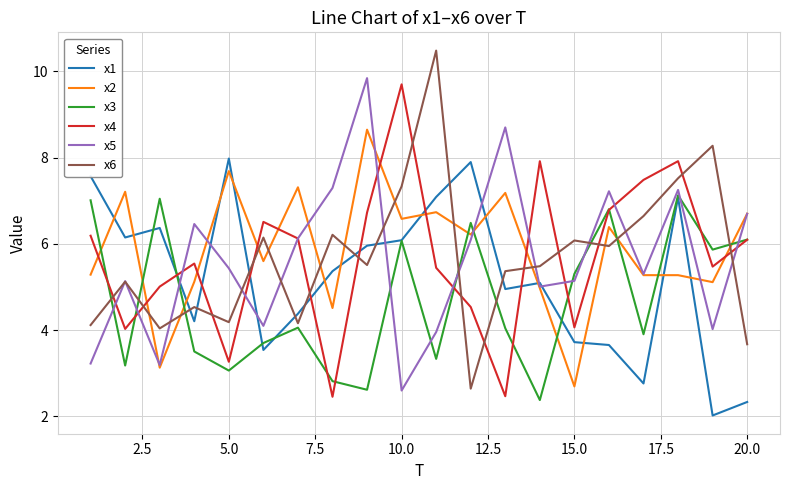

What is the minimum value shown in the chart?

2.0